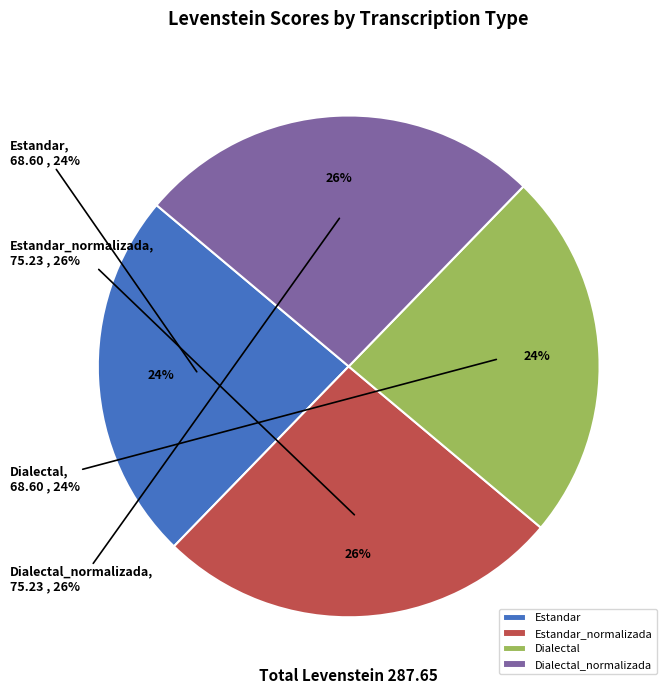

Combined, do Estandar_normalizada and Dialectal_normalizada account for over 50%?

Yes